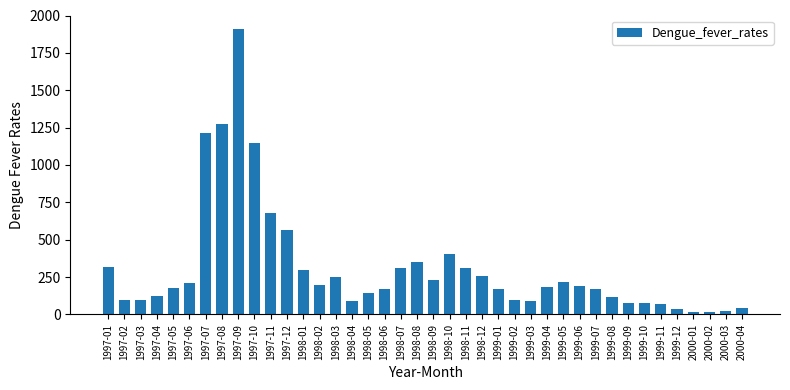

Between 2000-02 and 1998-02, which is larger?

1998-02